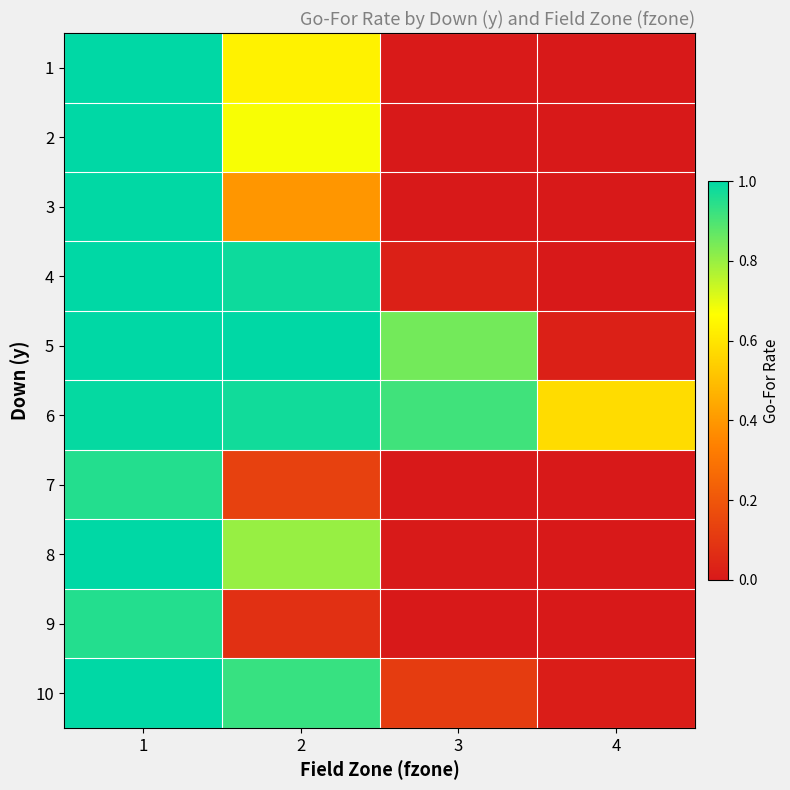

Reading left to right, transcribe all the data shown in this chart.

1: 1=1.0	2=0.6	3=0.0	4=0.0
2: 1=1.0	2=0.7	3=0.0	4=0.0
3: 1=1.0	2=0.4	3=0.0	4=0.0
4: 1=1.0	2=1.0	3=0.0	4=0.0
5: 1=1.0	2=1.0	3=0.8	4=0.0
6: 1=1.0	2=1.0	3=0.9	4=0.6
7: 1=1.0	2=0.1	3=0.0	4=0.0
8: 1=1.0	2=0.8	3=0.0	4=0.0
9: 1=1.0	2=0.1	3=0.0	4=0.0
10: 1=1.0	2=0.9	3=0.1	4=0.0